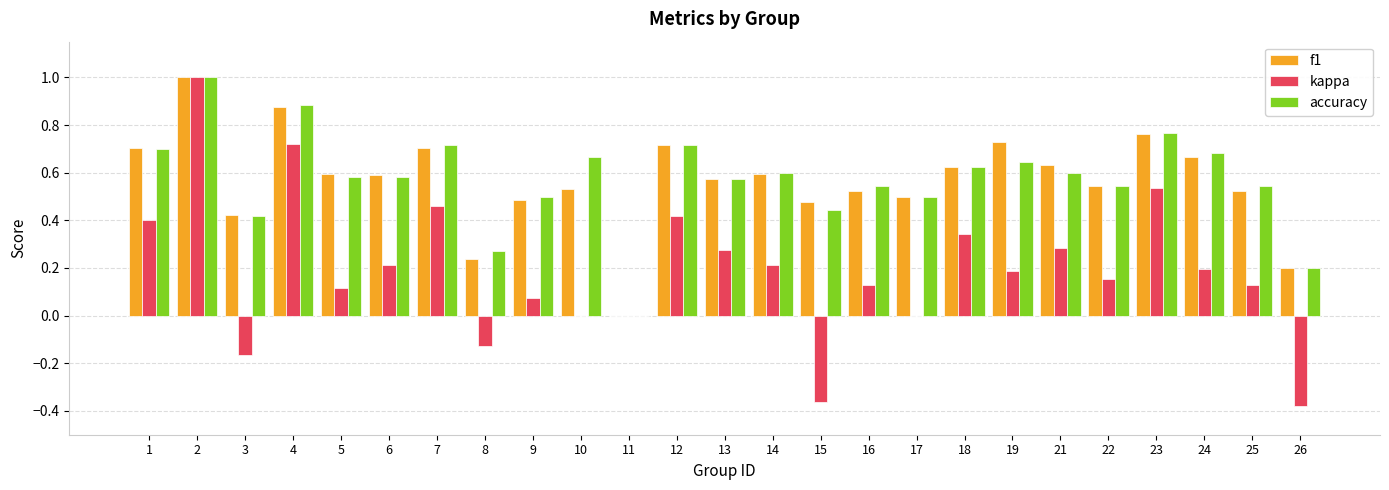

Are the bars horizontal?

No